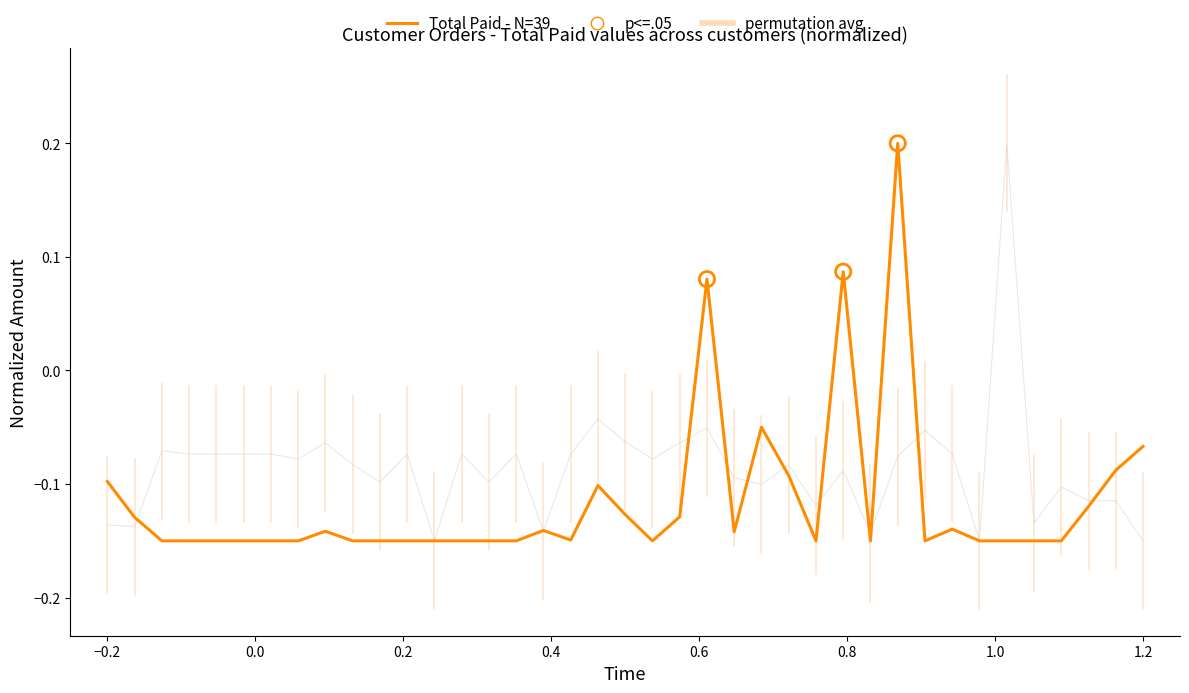

Which series reaches the maximum Y coordinate?

Total Paid